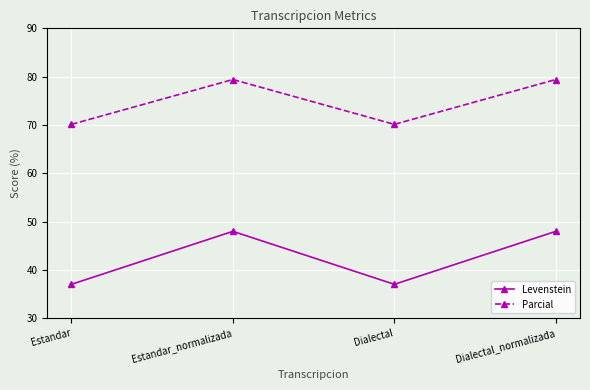

The value of Levenstein at Estandar_normalizada is 69.5. True or false?

False